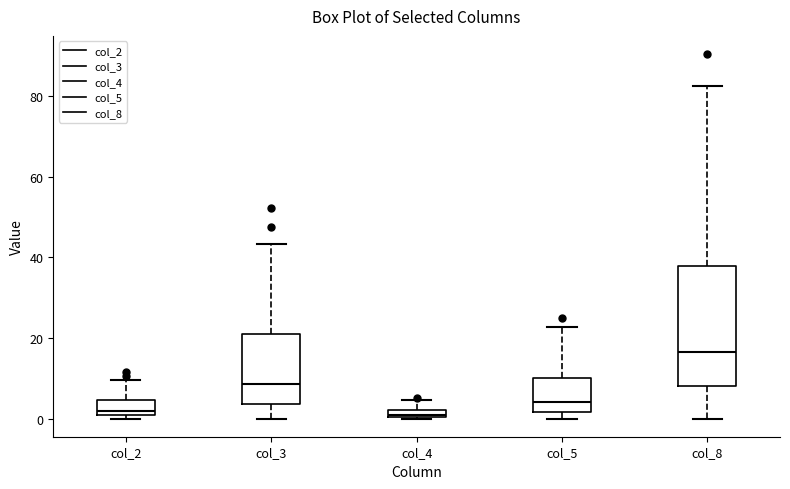

Which box is the tallest, from its lower edge to its upper edge?

col_8